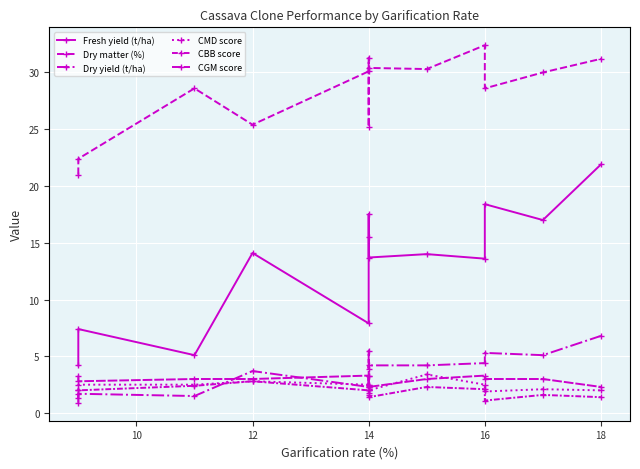

What is the value of the Dry yield (t/ha) point at the 2nd from the left?

1.7